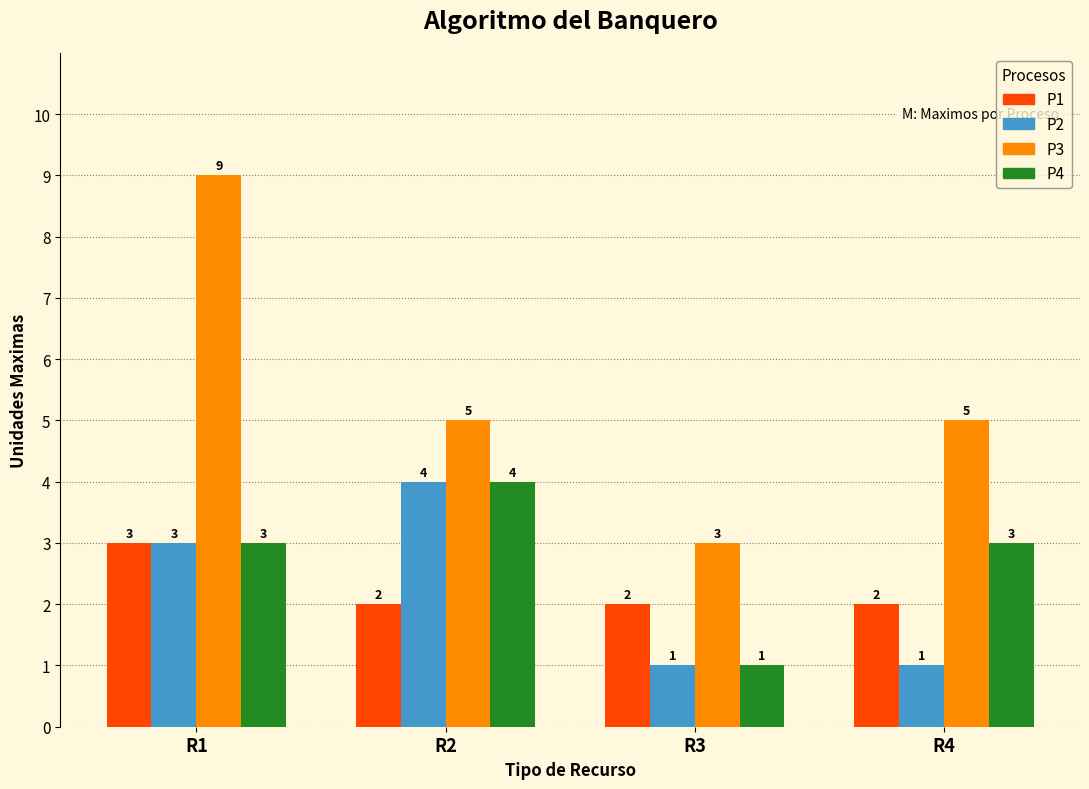

Reading left to right, list all the values displayed in this chart.

P1: R1=3	R2=2	R3=2	R4=2
P2: R1=3	R2=4	R3=1	R4=1
P3: R1=9	R2=5	R3=3	R4=5
P4: R1=3	R2=4	R3=1	R4=3